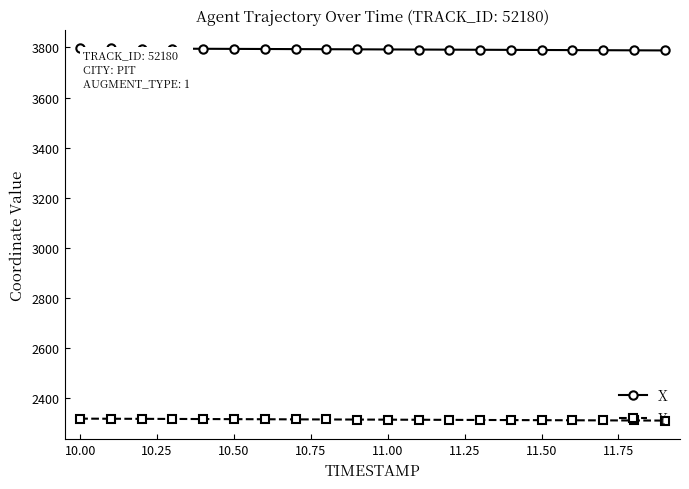

What is the smallest value displayed?

2309.6